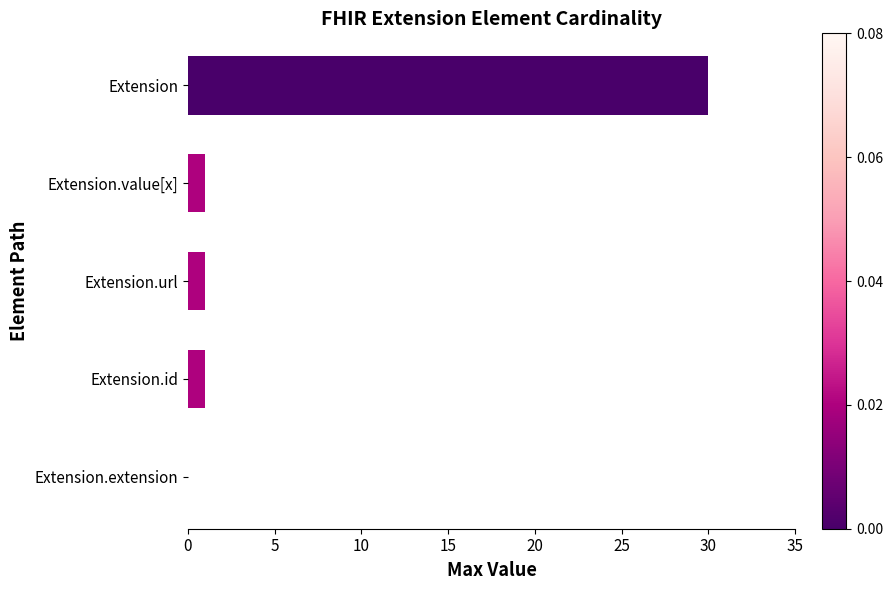

Reading bottom to top, what are all the values shown in this chart?

Extension.extension=0	Extension.id=1	Extension.url=1	Extension.value[x]=1	Extension=30